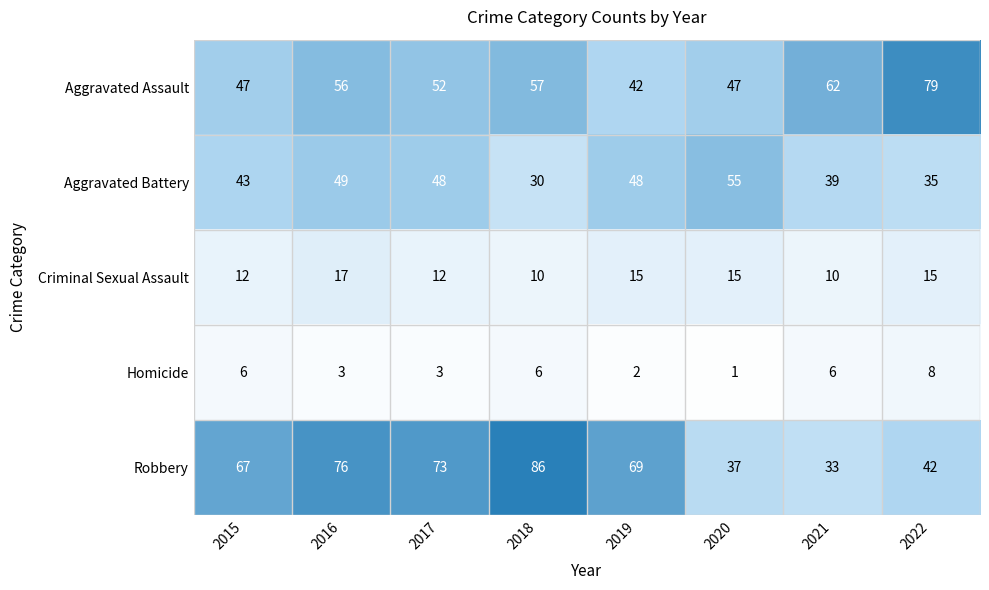

How many distinct data groups are displayed?

5